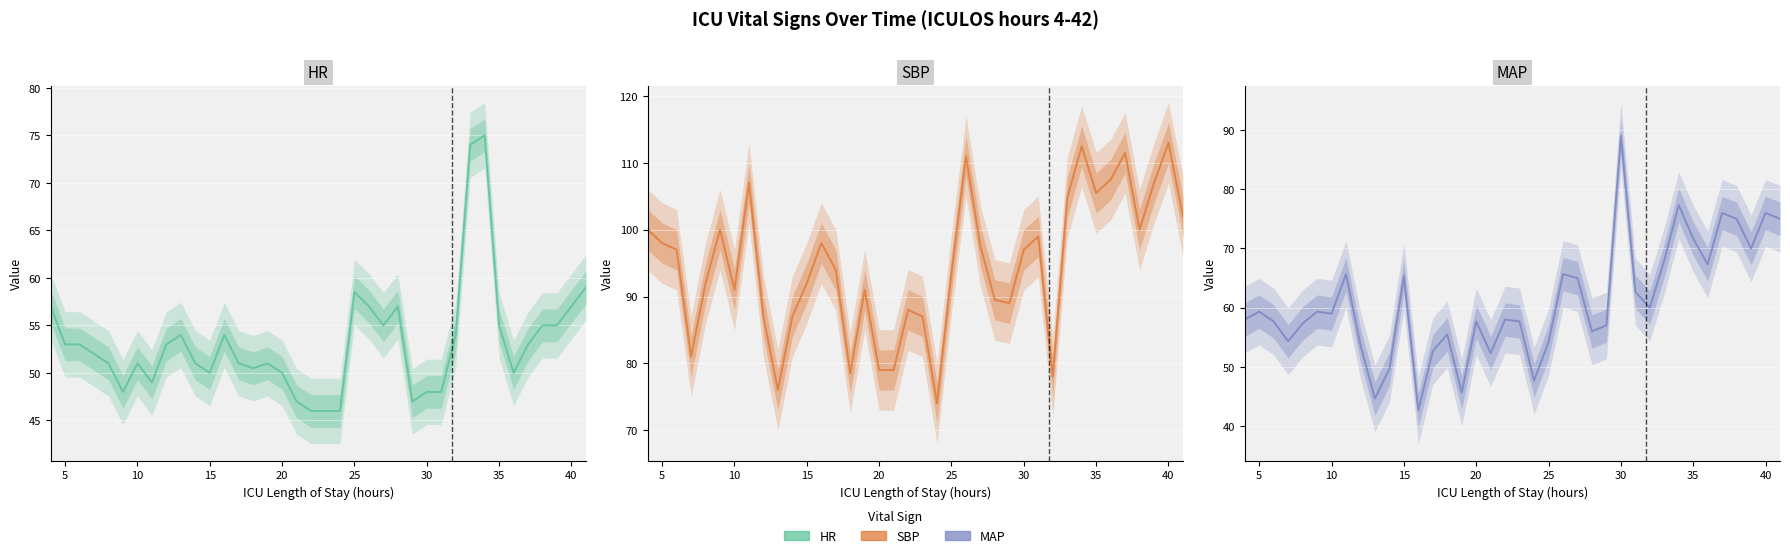

What is the spread (max minus min) of values at 25?

52.0